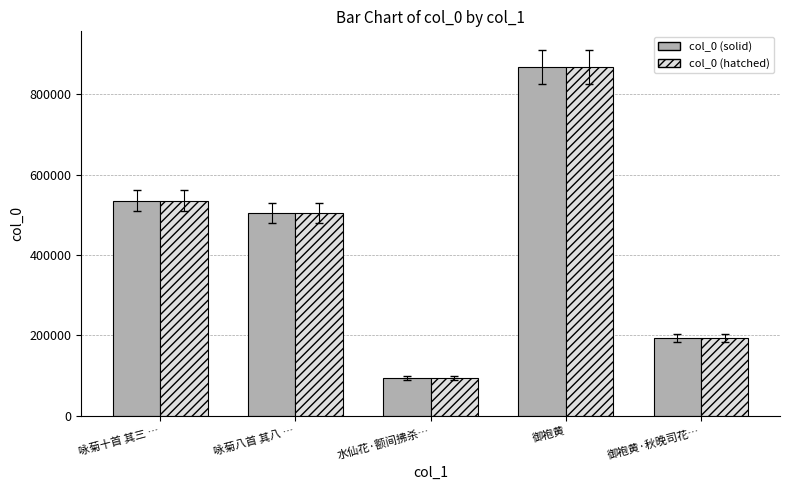

What is the average value of the col_0 (hatched) series?

439035